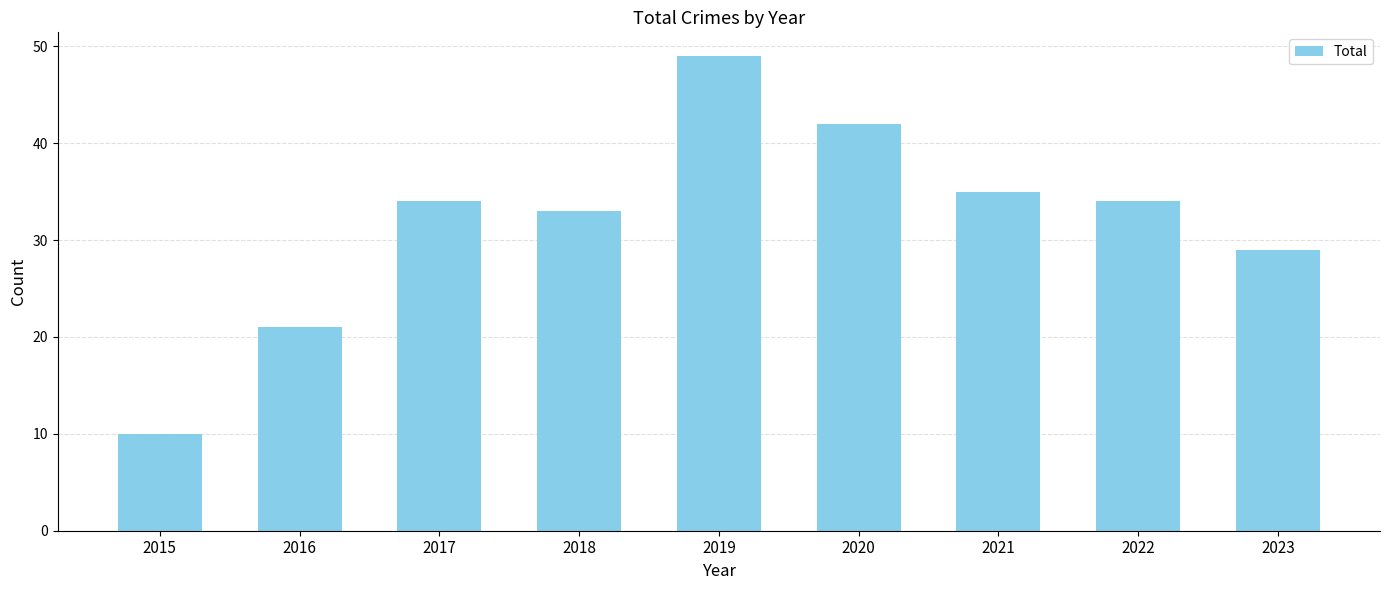

What is the difference between the maximum and minimum values?

39